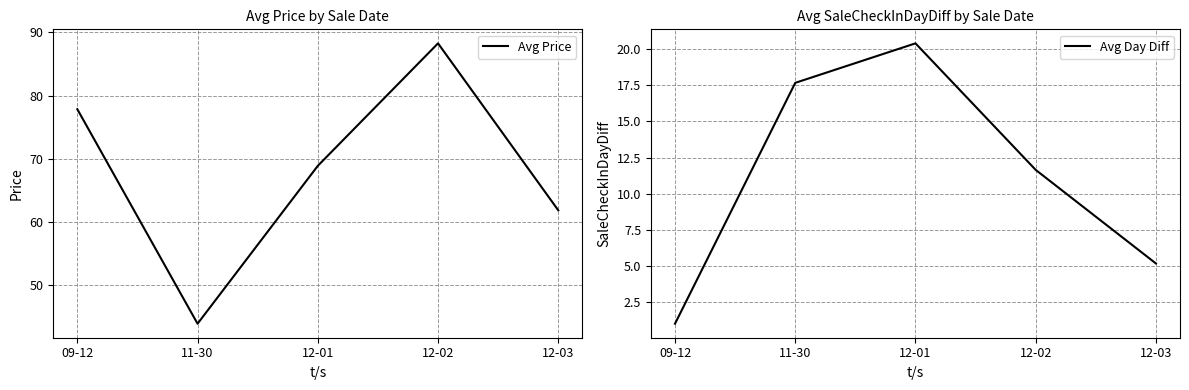

True or false: Avg Price has a value of 77.8 at 09-12.

True